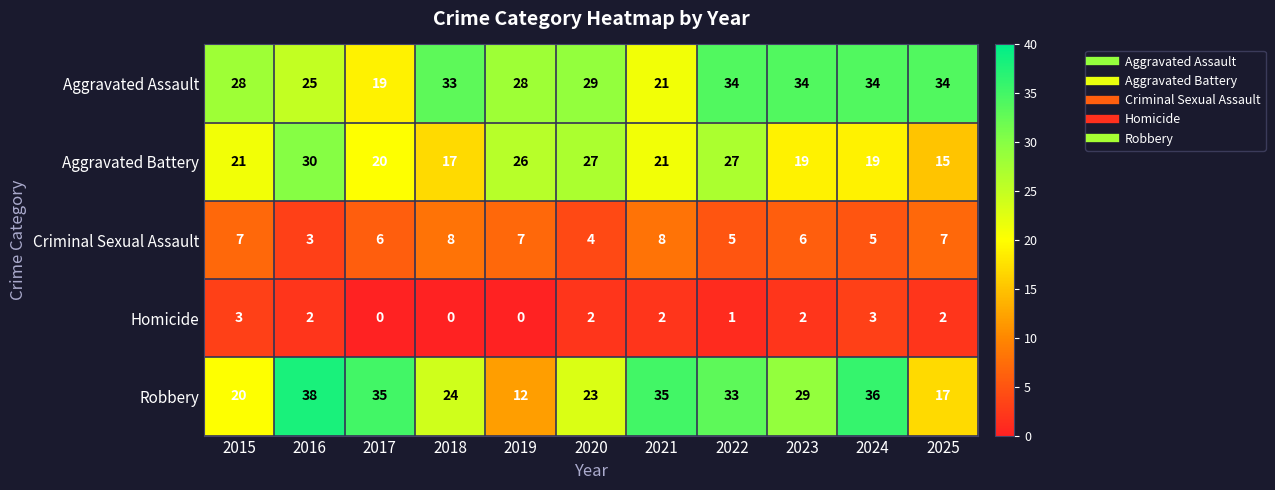

Which series has the largest total across all categories?

Aggravated Assault